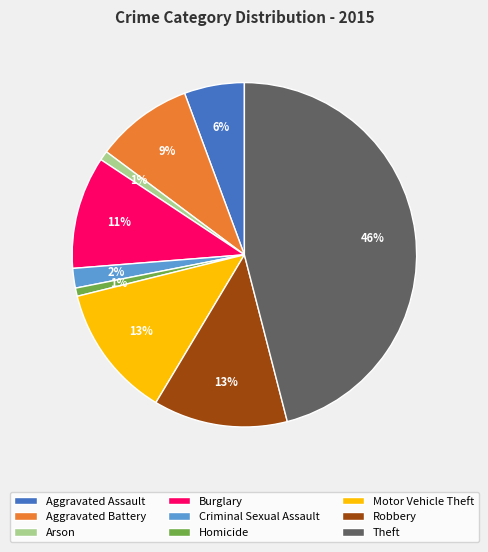

What percentage is the Arson slice, to the nearest percent?

1%